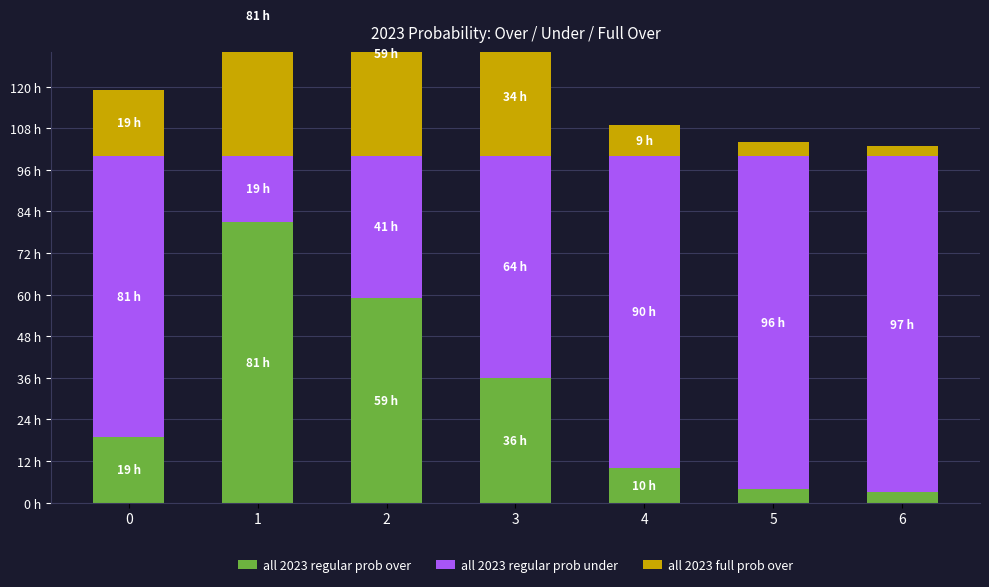

Which series has the largest total across all categories?

all 2023 regular prob under